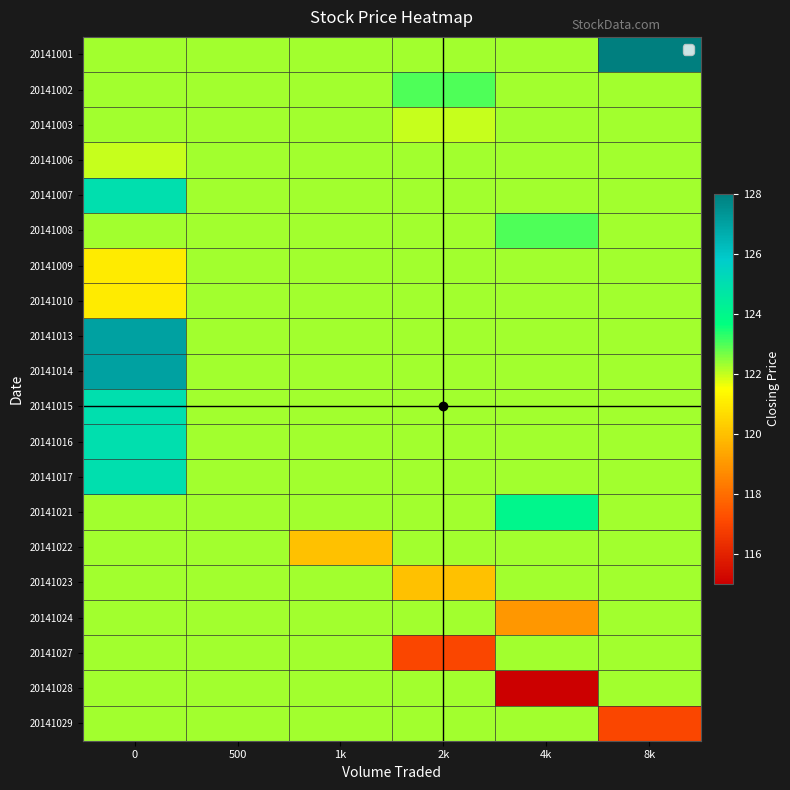

Rank the series at 2k from highest to lowest value.

20141002, 20141001, 20141006, 20141007, 20141008, 20141009, 20141010, 20141013, 20141014, 20141015, 20141016, 20141017, 20141021, 20141022, 20141024, 20141028, 20141029, 20141003, 20141023, 20141027